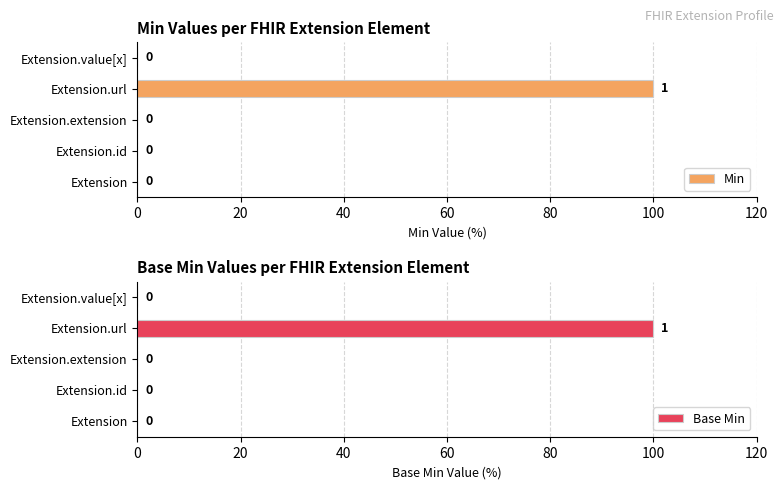

Rank the series by their maximum value, from lowest to highest.

Min, Base Min